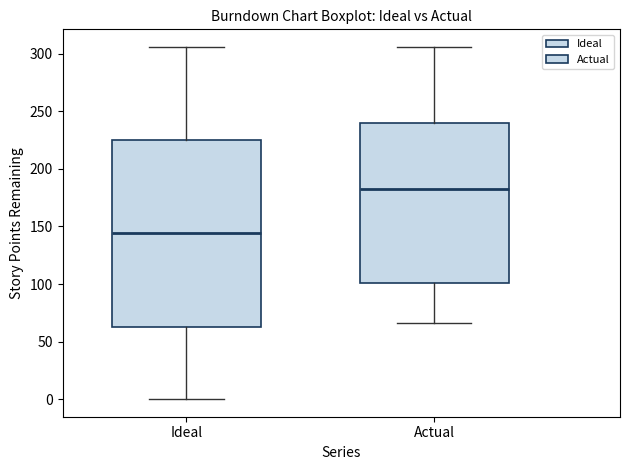

Which box is the tallest, from its lower edge to its upper edge?

Ideal